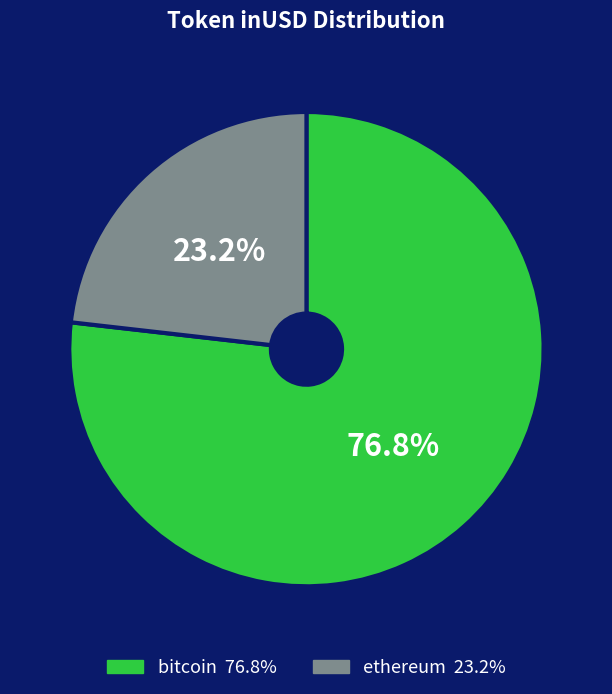

Combined, what portion of the pie is ethereum and bitcoin?

100.0%